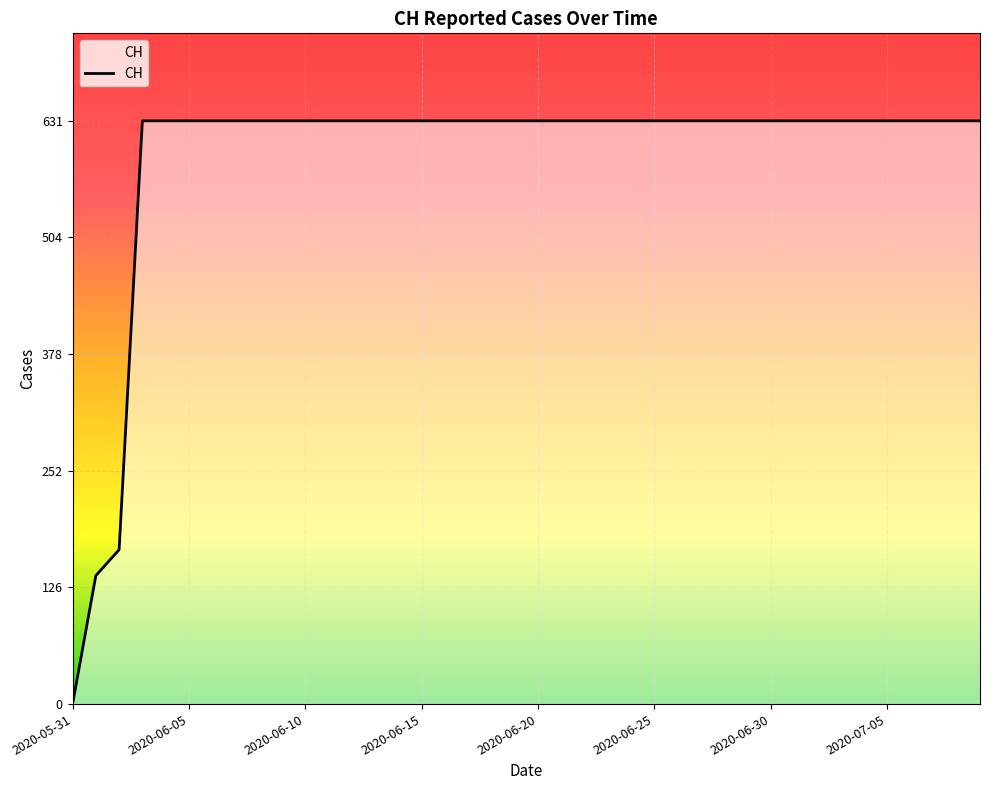

What is the greatest value displayed?

631